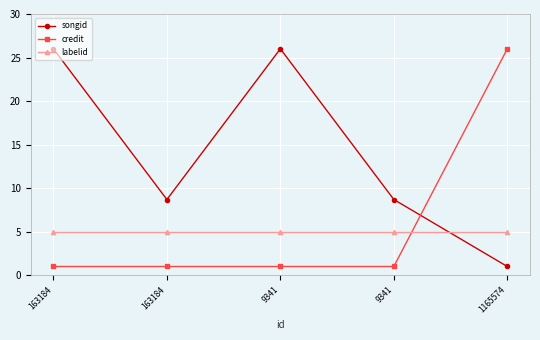

What is the value of the labelid point at the 4th from the left?

5.0